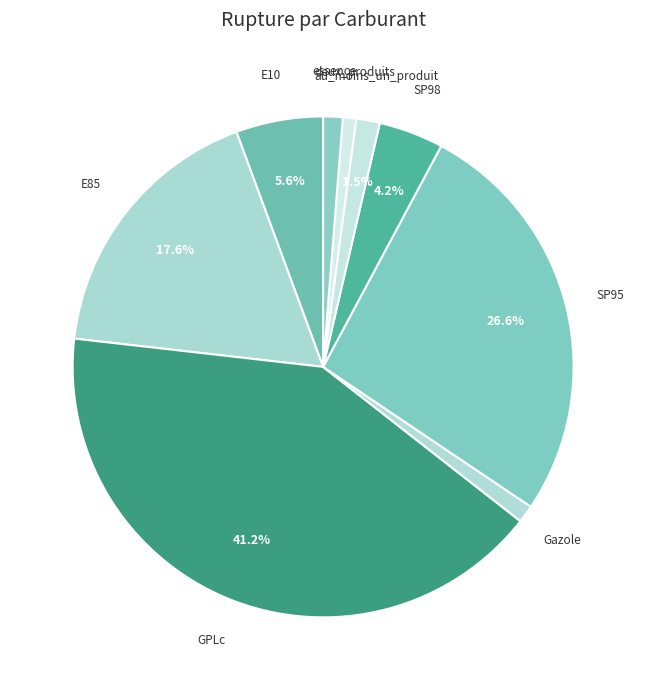

Combined, do deux_produits and SP98 account for over 50%?

No